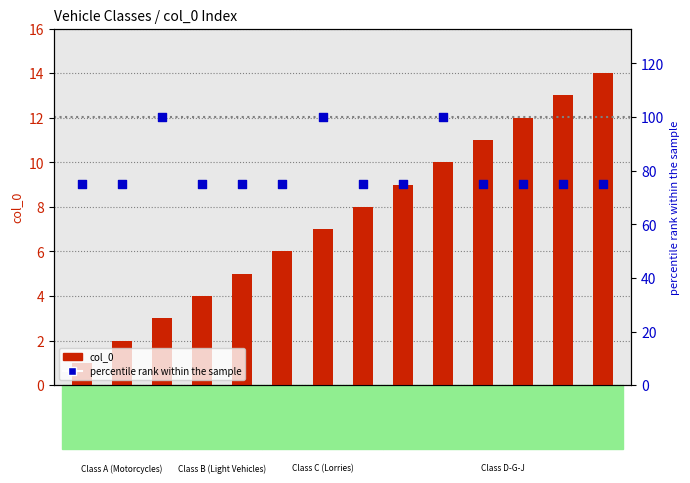

What are all the series names shown in the legend?

col_0 index, percentile rank